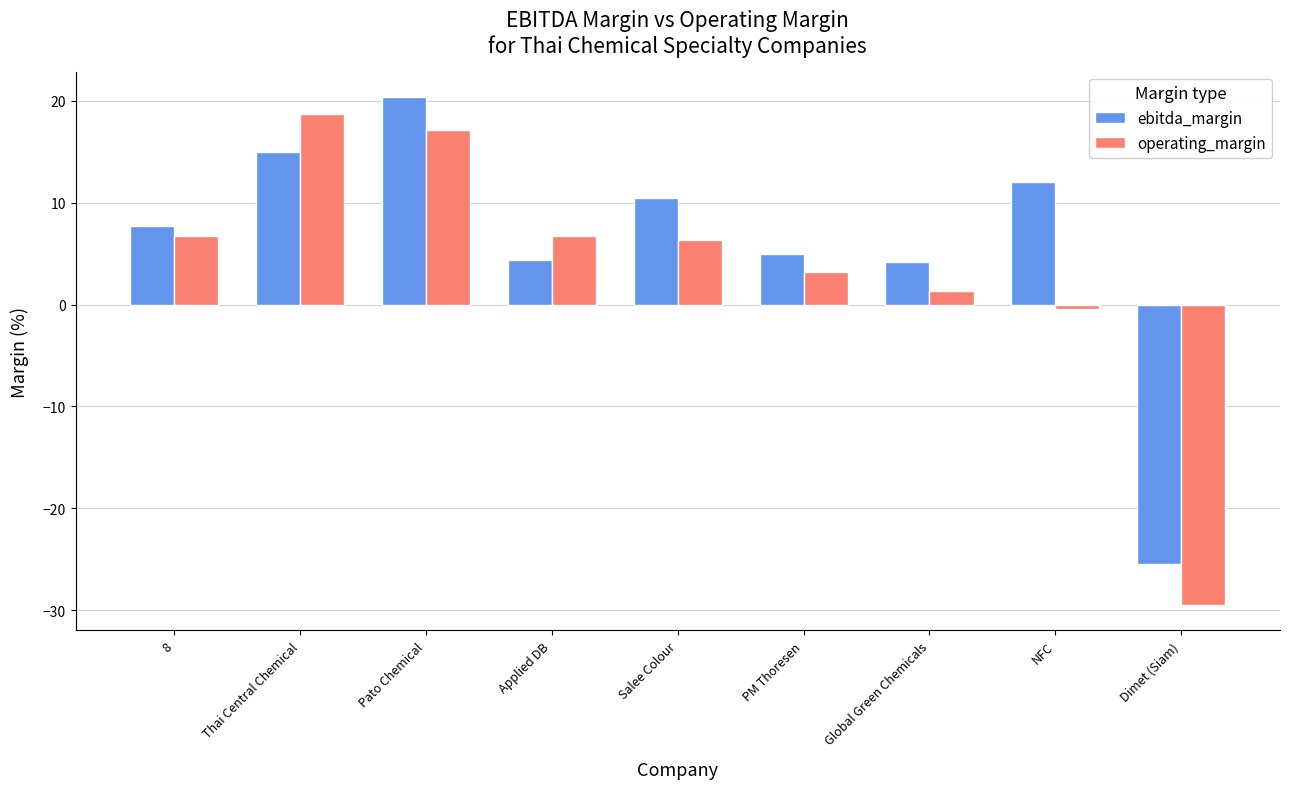

What is the label of the 6th bar from the left?

PM Thoresen